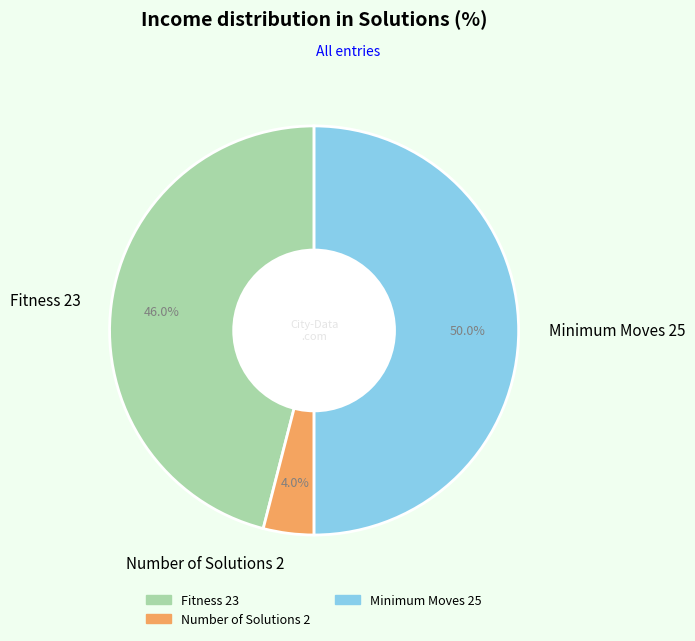

Count the number of slices in the pie.

3